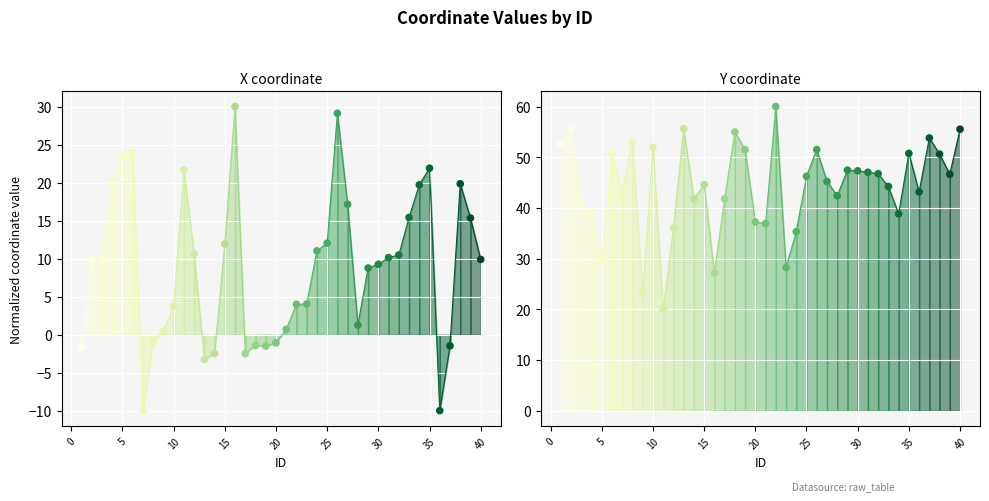

Which series contains the highest Y value?

Y